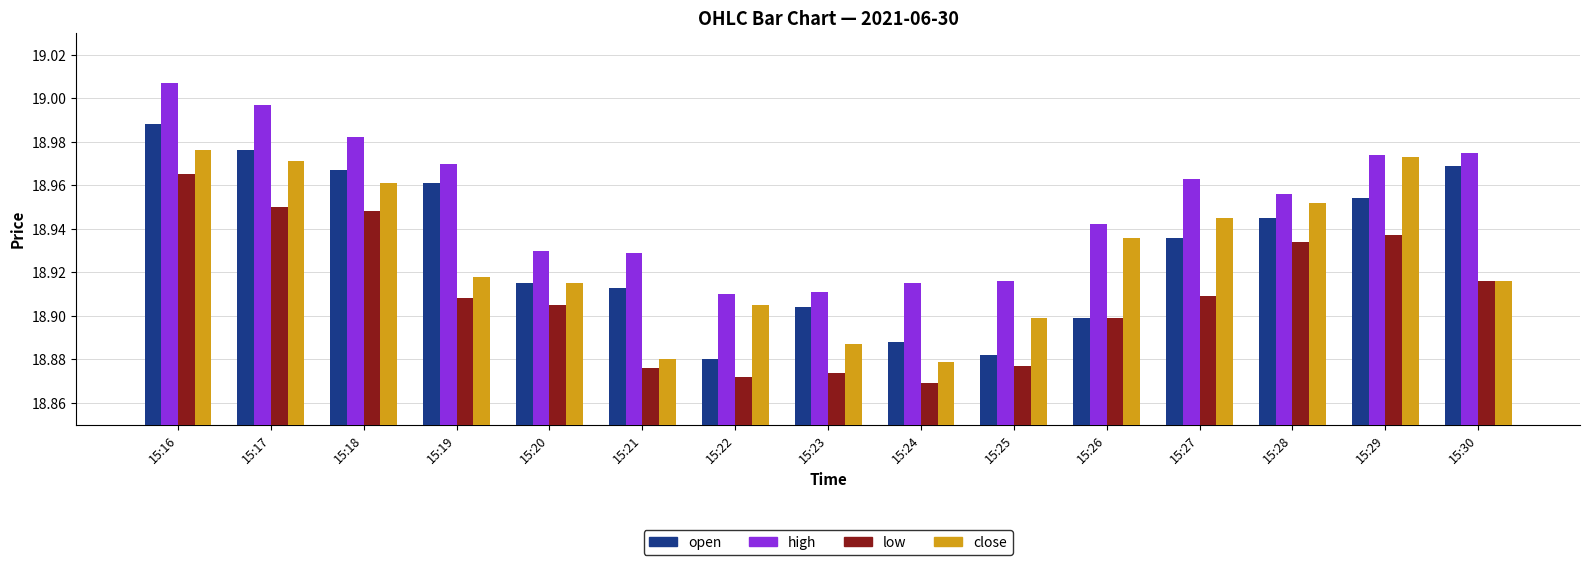

At how many categories does at least one series exceed 18?

15